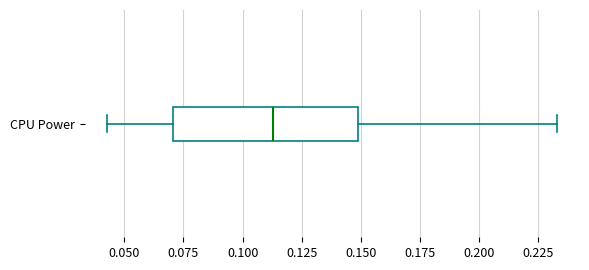

Transcribe this box plot: give where the median line is, the range the box spans, and where the two whiskers end, as read against the x-axis. The values are not printed on the chart, so give them approximately, as read against the axis.

median 0.115, box 0.070 to 0.150, whiskers 0.045 to 0.235